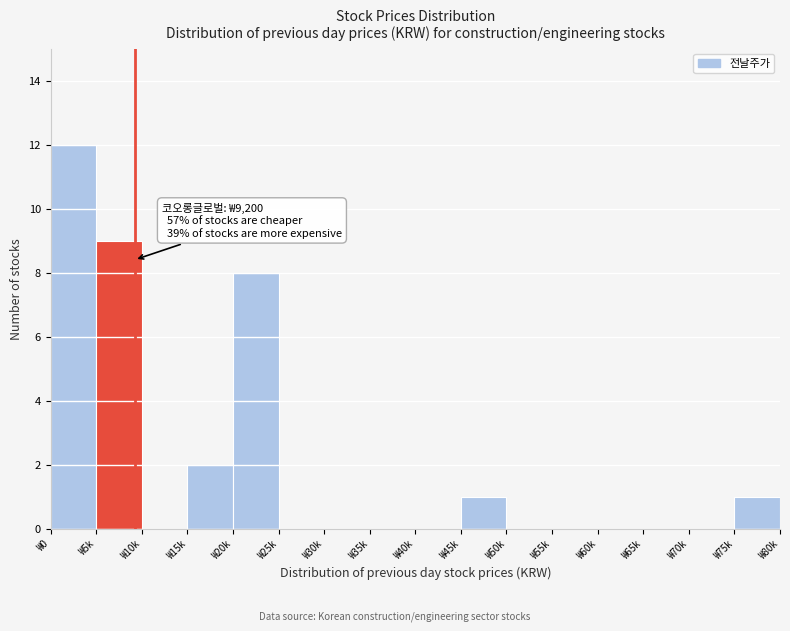

Reading right to left, what are all the values shown in this chart?

₩75k=1	₩70k=0	₩65k=0	₩60k=0	₩55k=0	₩50k=0	₩45k=1	₩40k=0	₩35k=0	₩30k=0	₩25k=0	₩20k=8	₩15k=2	₩10k=0	₩5k=9	₩0=12